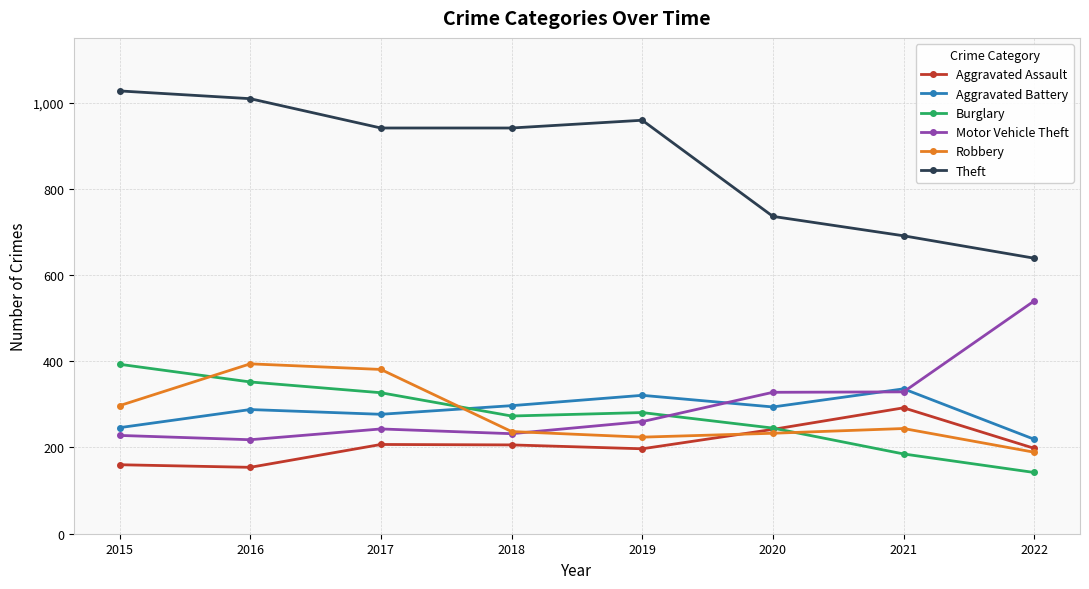

The value of Motor Vehicle Theft at 2018 is 394. True or false?

False